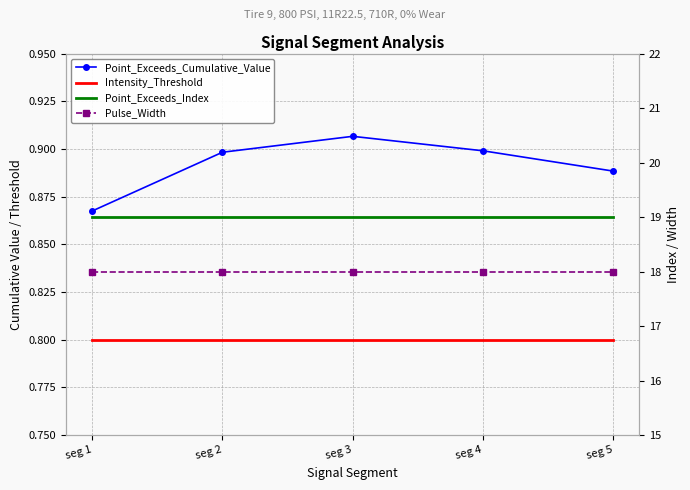

Does the chart have visible grid lines?

Yes